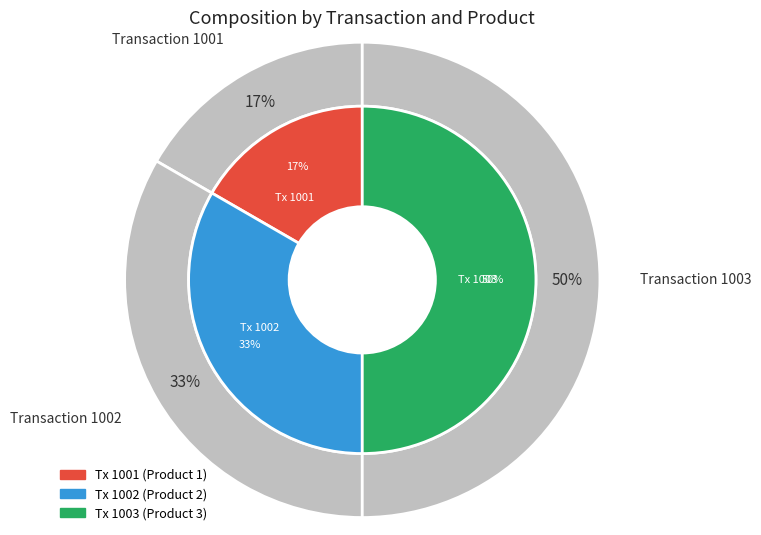

Which slice is the largest?

1003